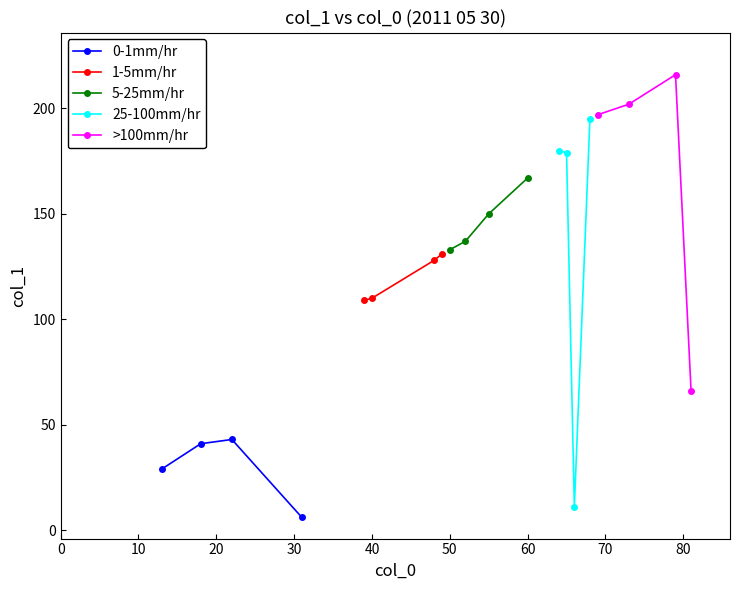

In 0-1mm/hr, how many points are higher than both neighbors (excluding endpoints)?

1